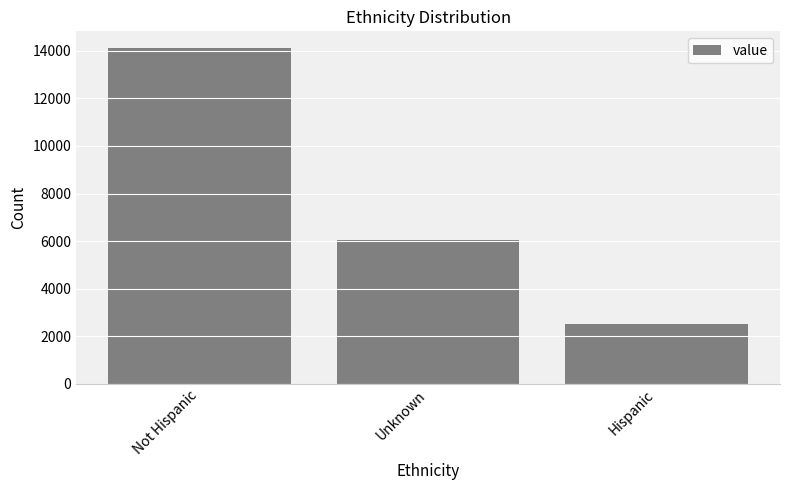

How many data points does each series have?

3